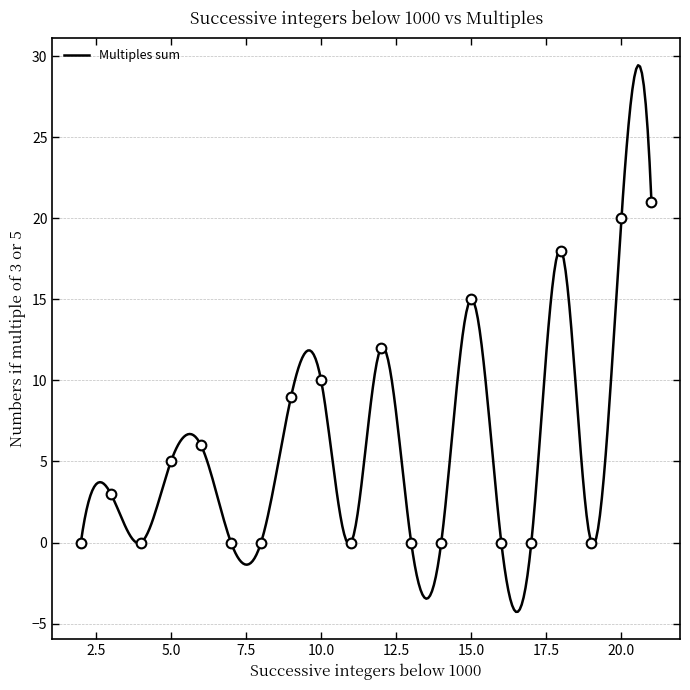

What is the difference between the values at 13 and 6?

6